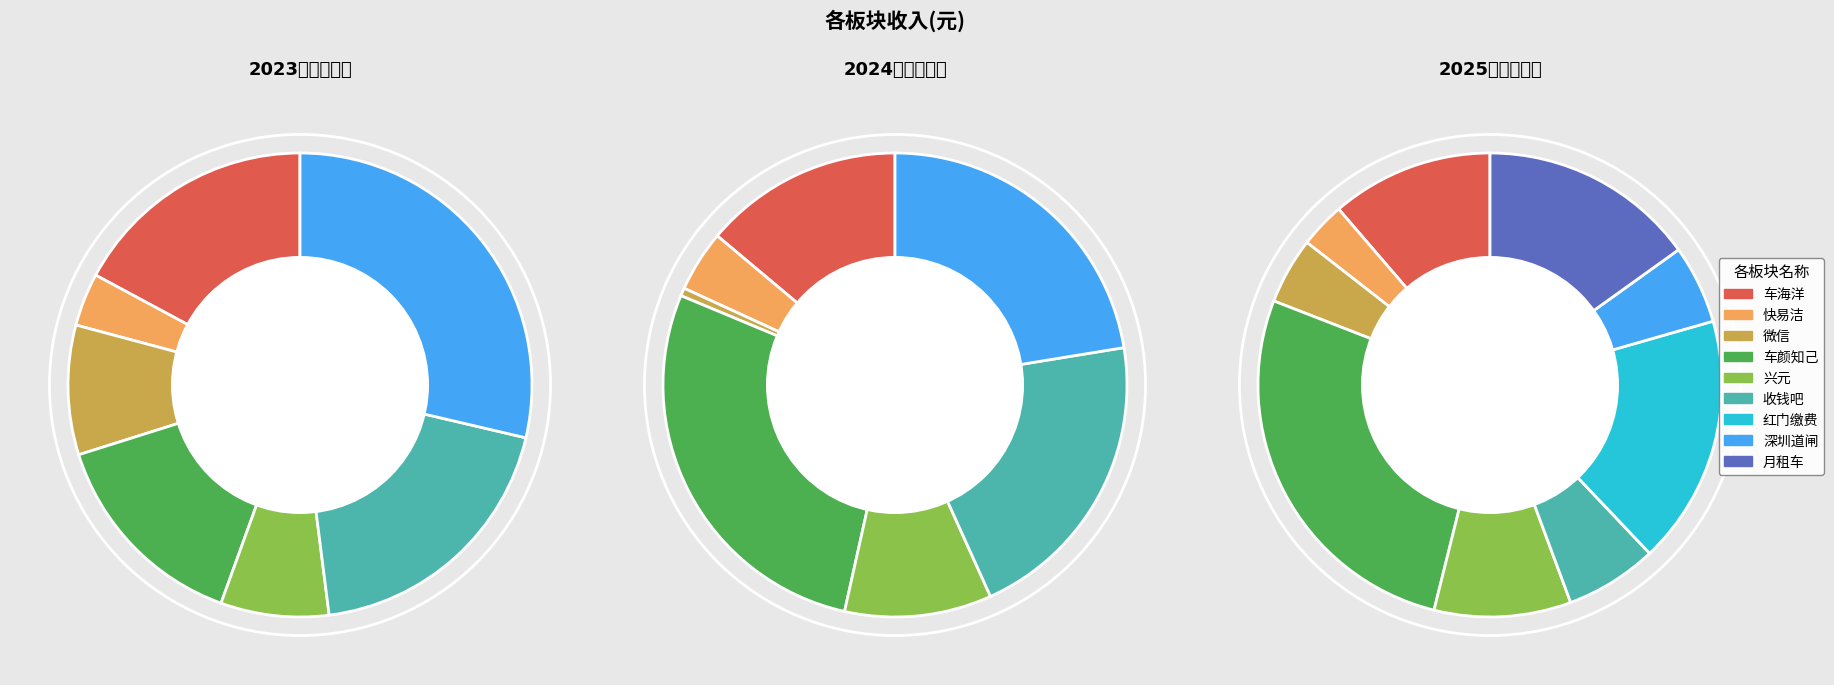

What portion of the pie excludes 兴元?

92.5%